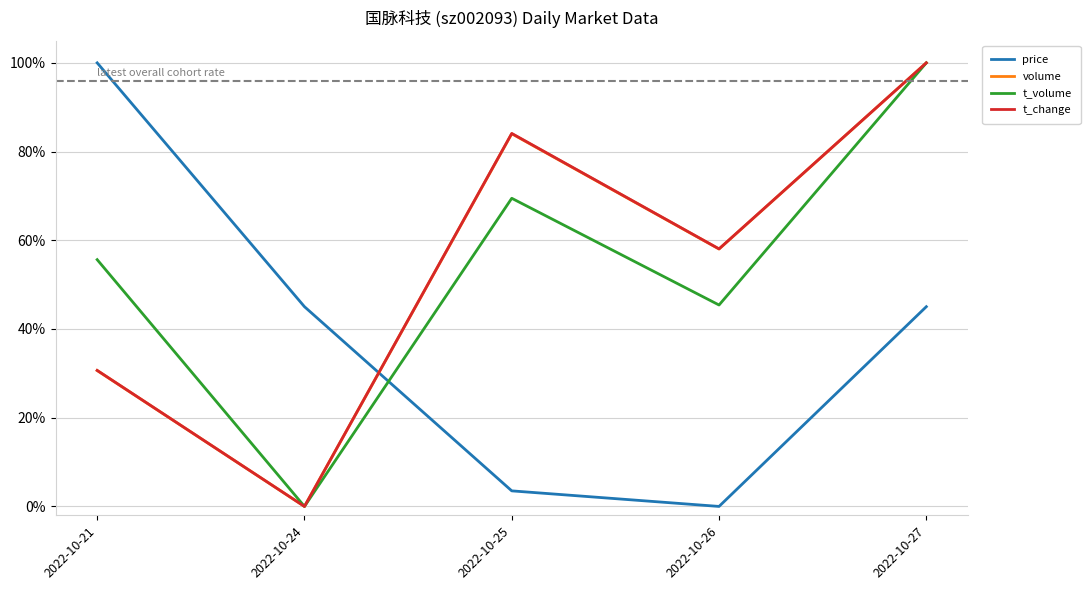

Between 2022-10-24 and 2022-10-26, which series saw the biggest shift?

t_change